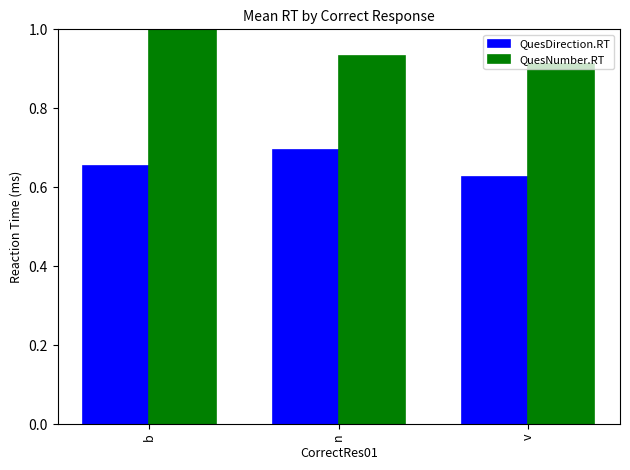

At how many categories does at least one series exceed 0?

3